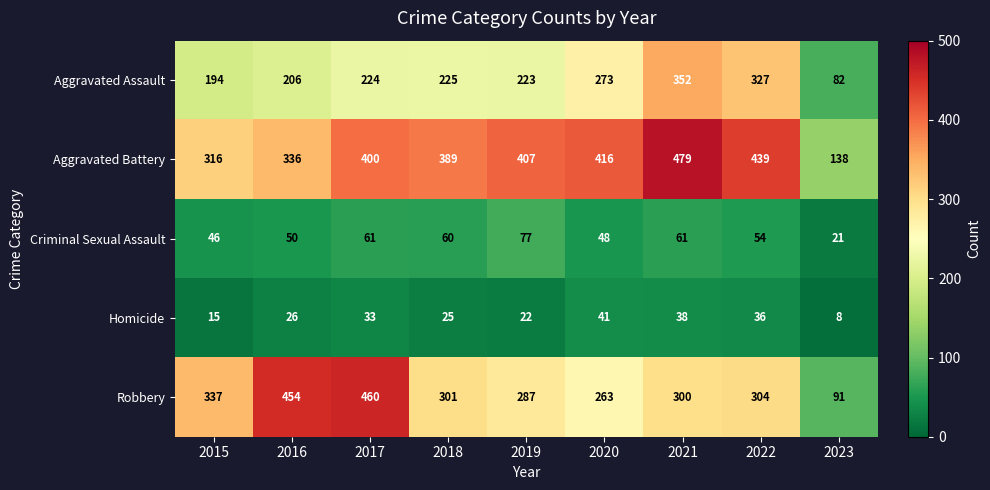

Which series has the largest total across all categories?

Aggravated Battery